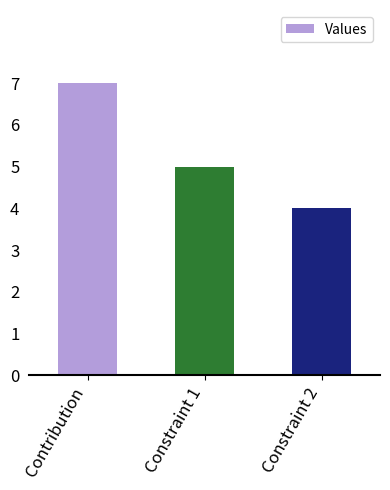

Reading left to right, transcribe all the data shown in this chart.

7	5	4